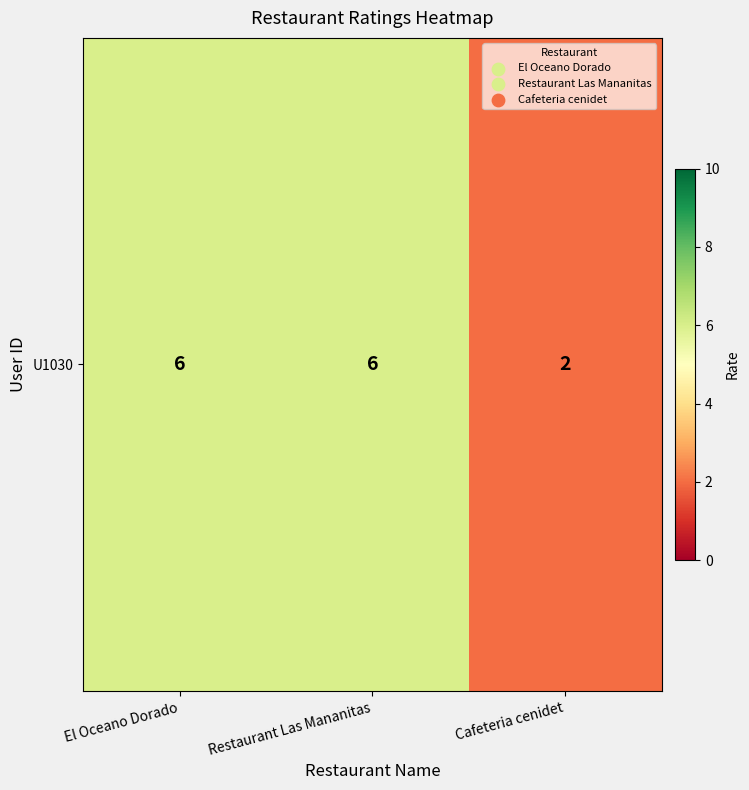

What value does the data have at El Oceano Dorado?

6